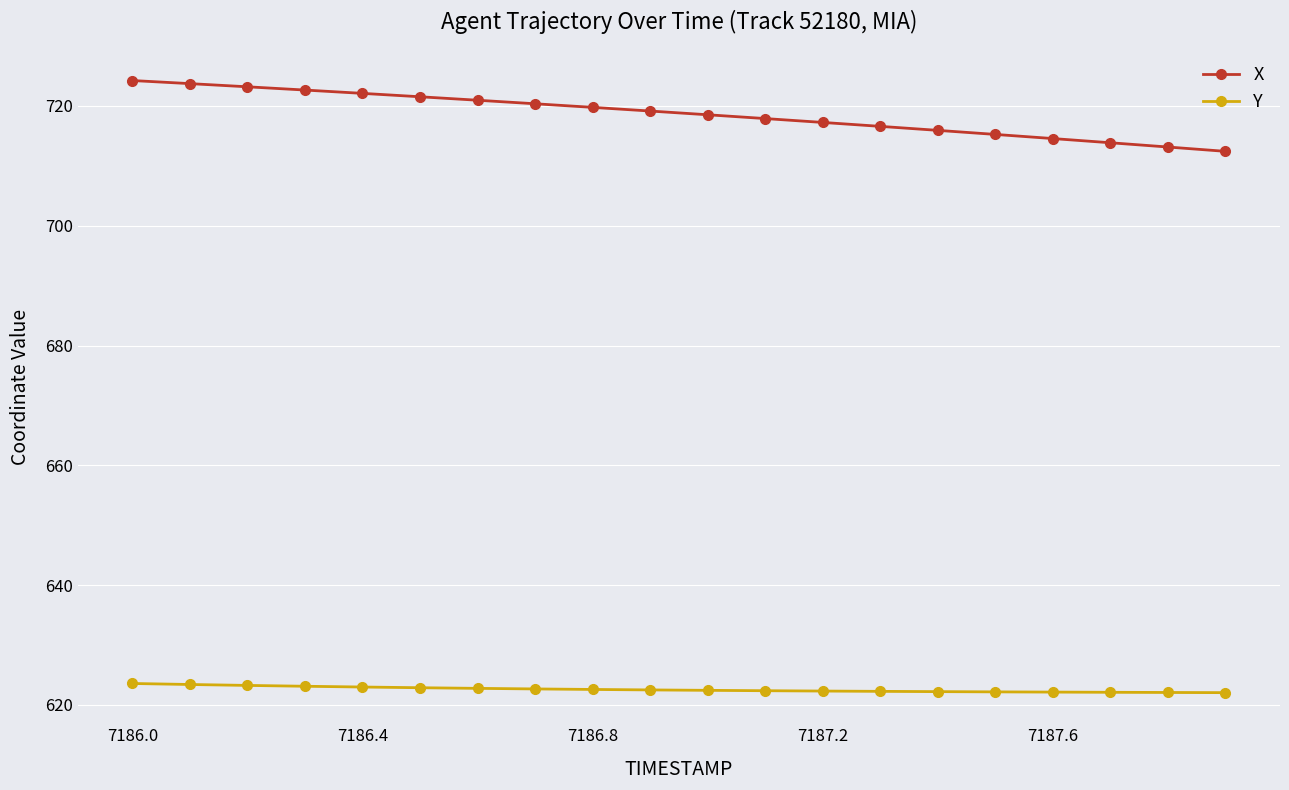

What is the value of the X point at the 19th from the left?

713.1